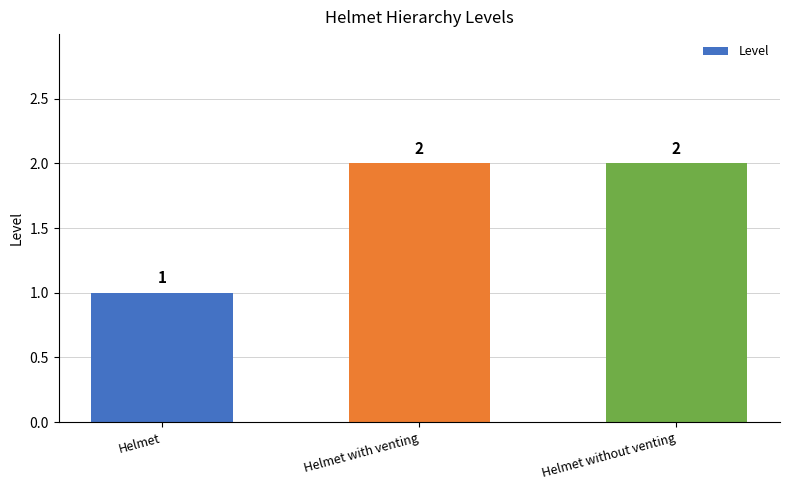

How many data points are less than 2?

1